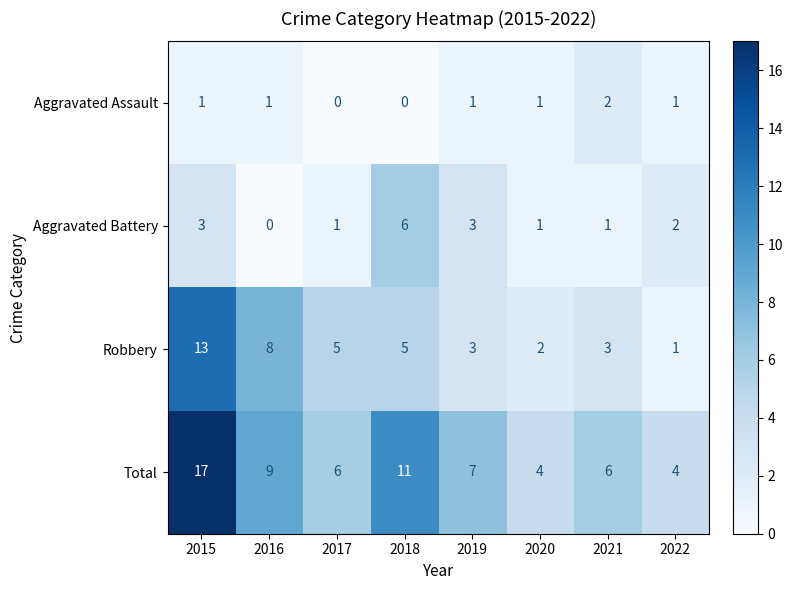

At 2015, list the series in order from largest to smallest.

Total, Robbery, Aggravated Battery, Aggravated Assault